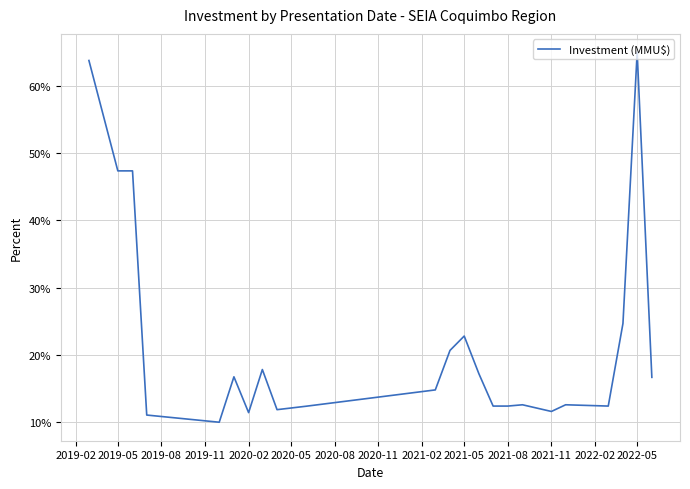

What is the difference between the maximum and minimum values?

55.0